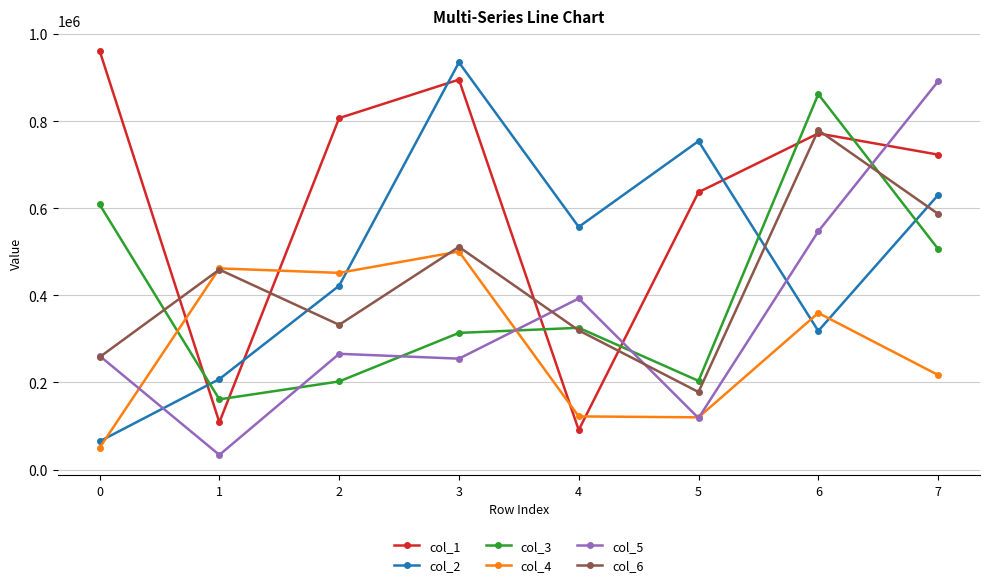

What is the difference between the highest and lowest values at 0?

911814